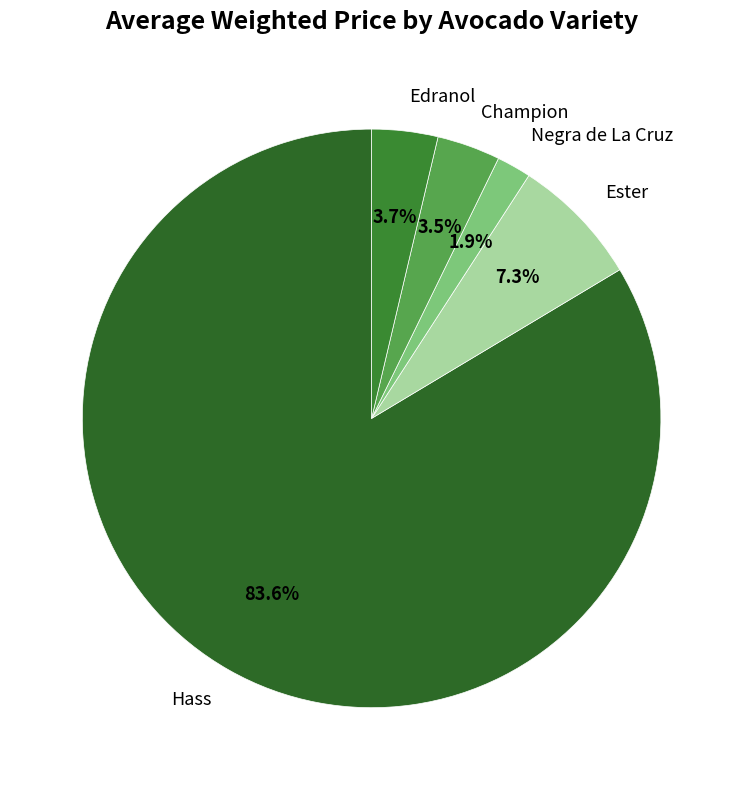

What is the majority slice?

Hass